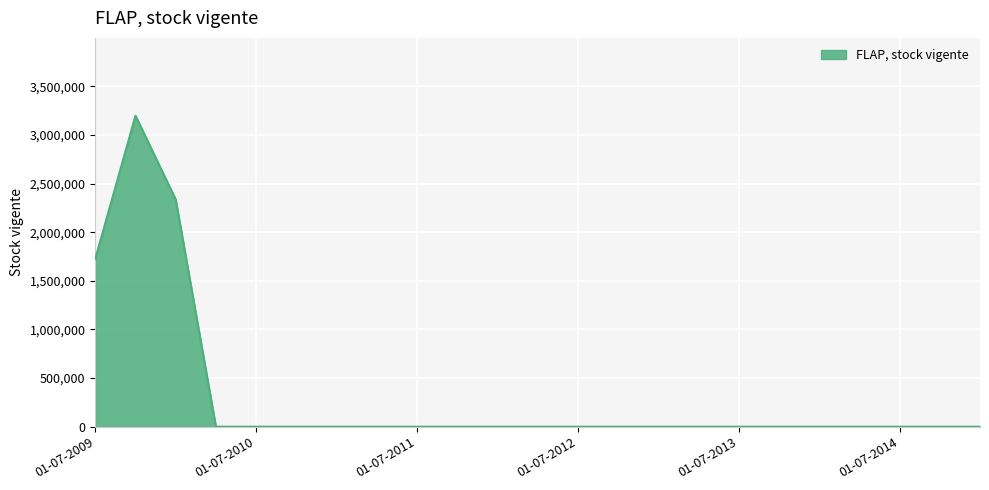

What is the greatest value displayed?

3198606